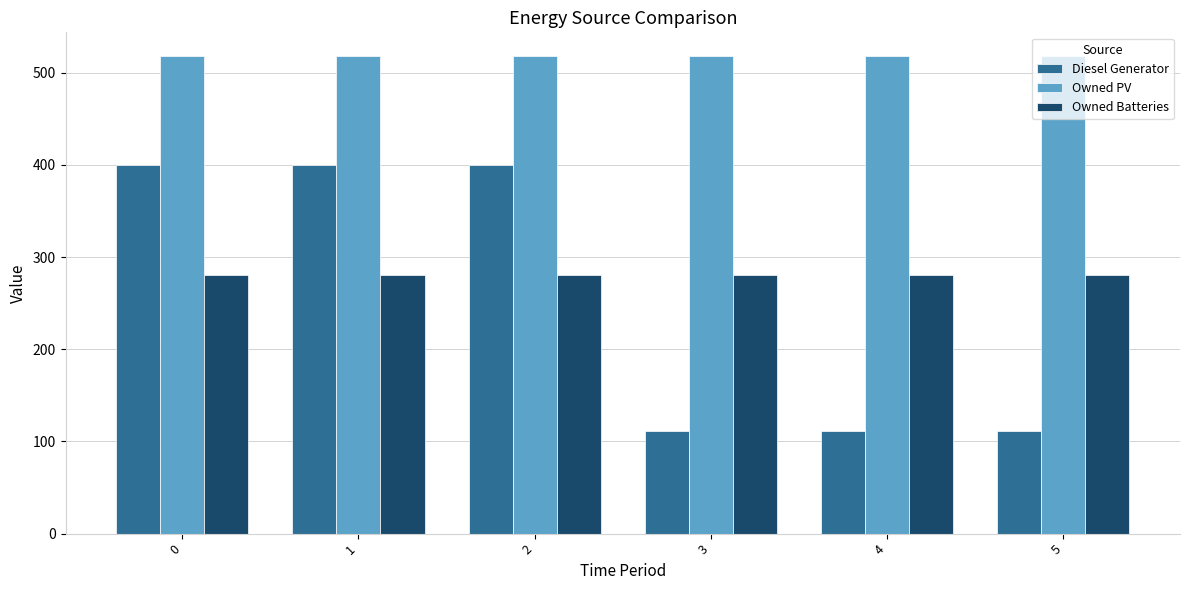

What is the sum of the Diesel Generator values at 1 and 4?

511